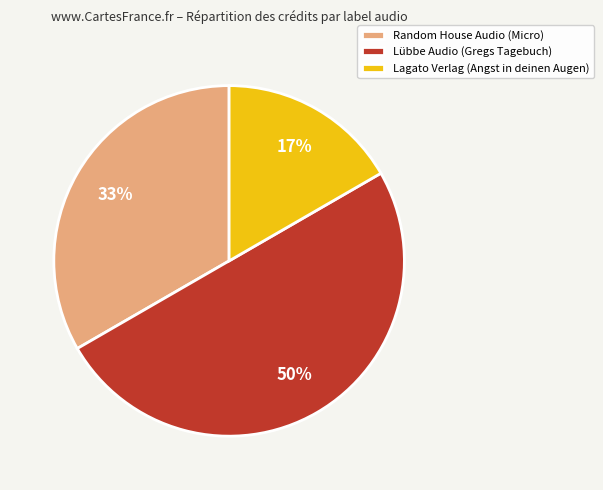

Which category has the smallest portion of the pie?

Lagato Verlag (Angst in deinen Augen)